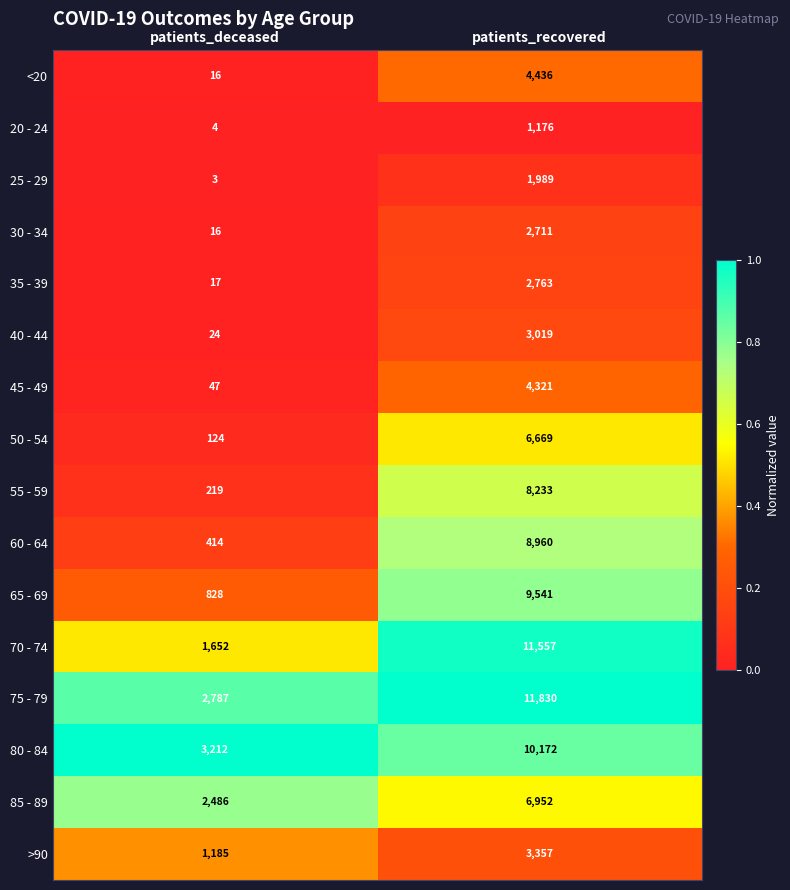

What is the highest value of the 60 - 64 series?

8960